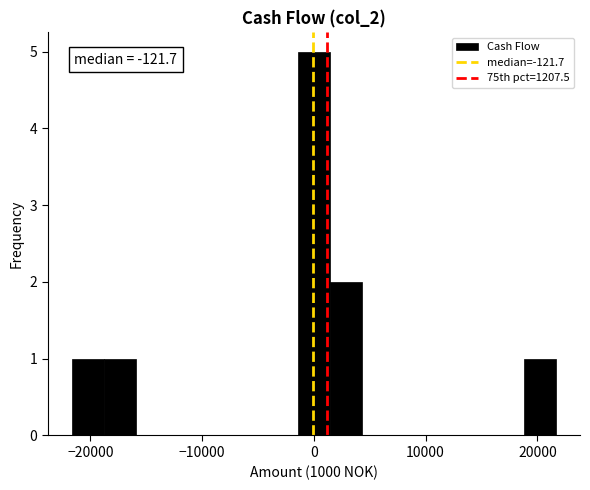

Read against the x-axis, roughly where is the centre of the tallest bar?

0